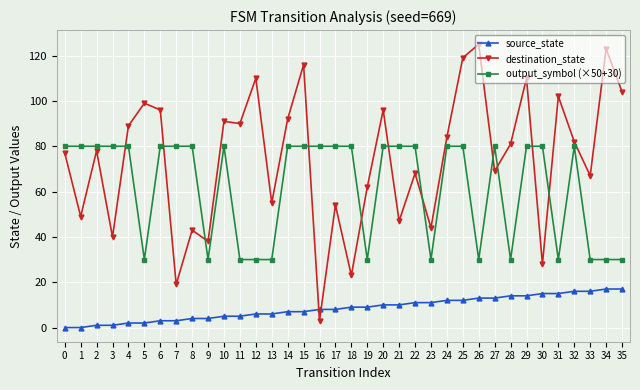

How many distinct data groups are displayed?

3